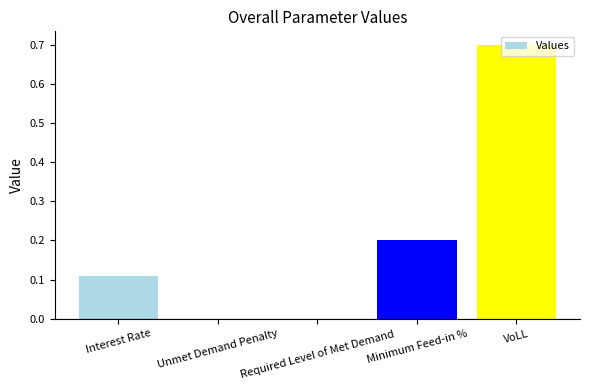

What is the maximum value shown in the chart?

0.7